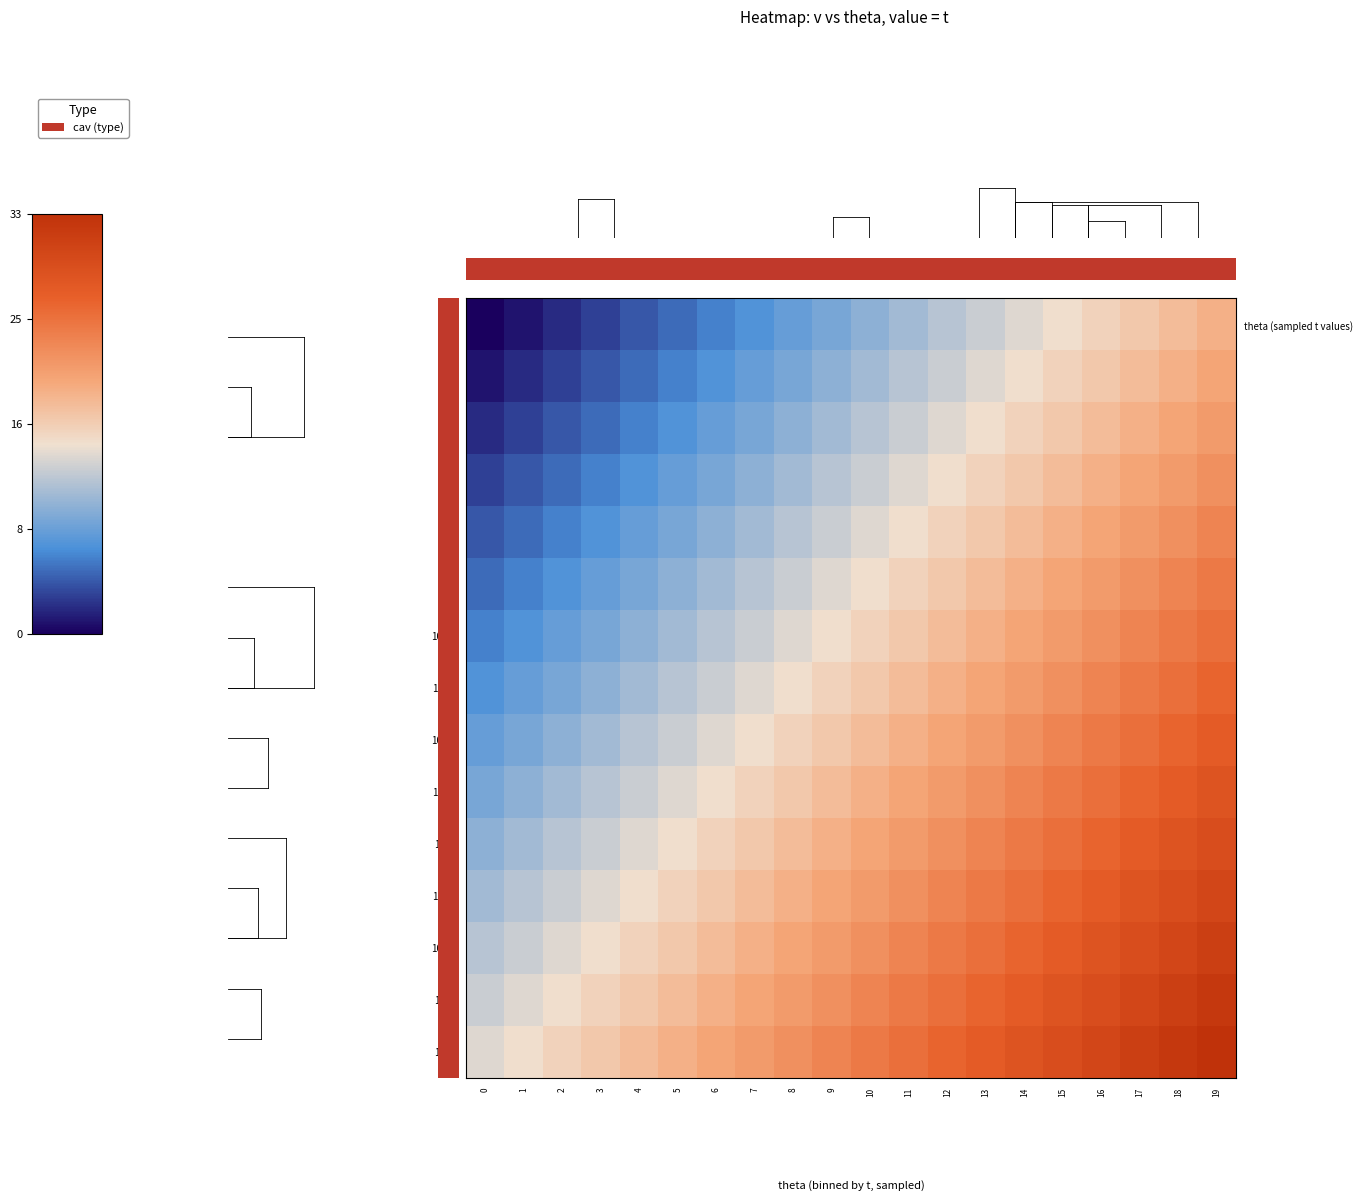

What is the greatest value displayed?

1.0